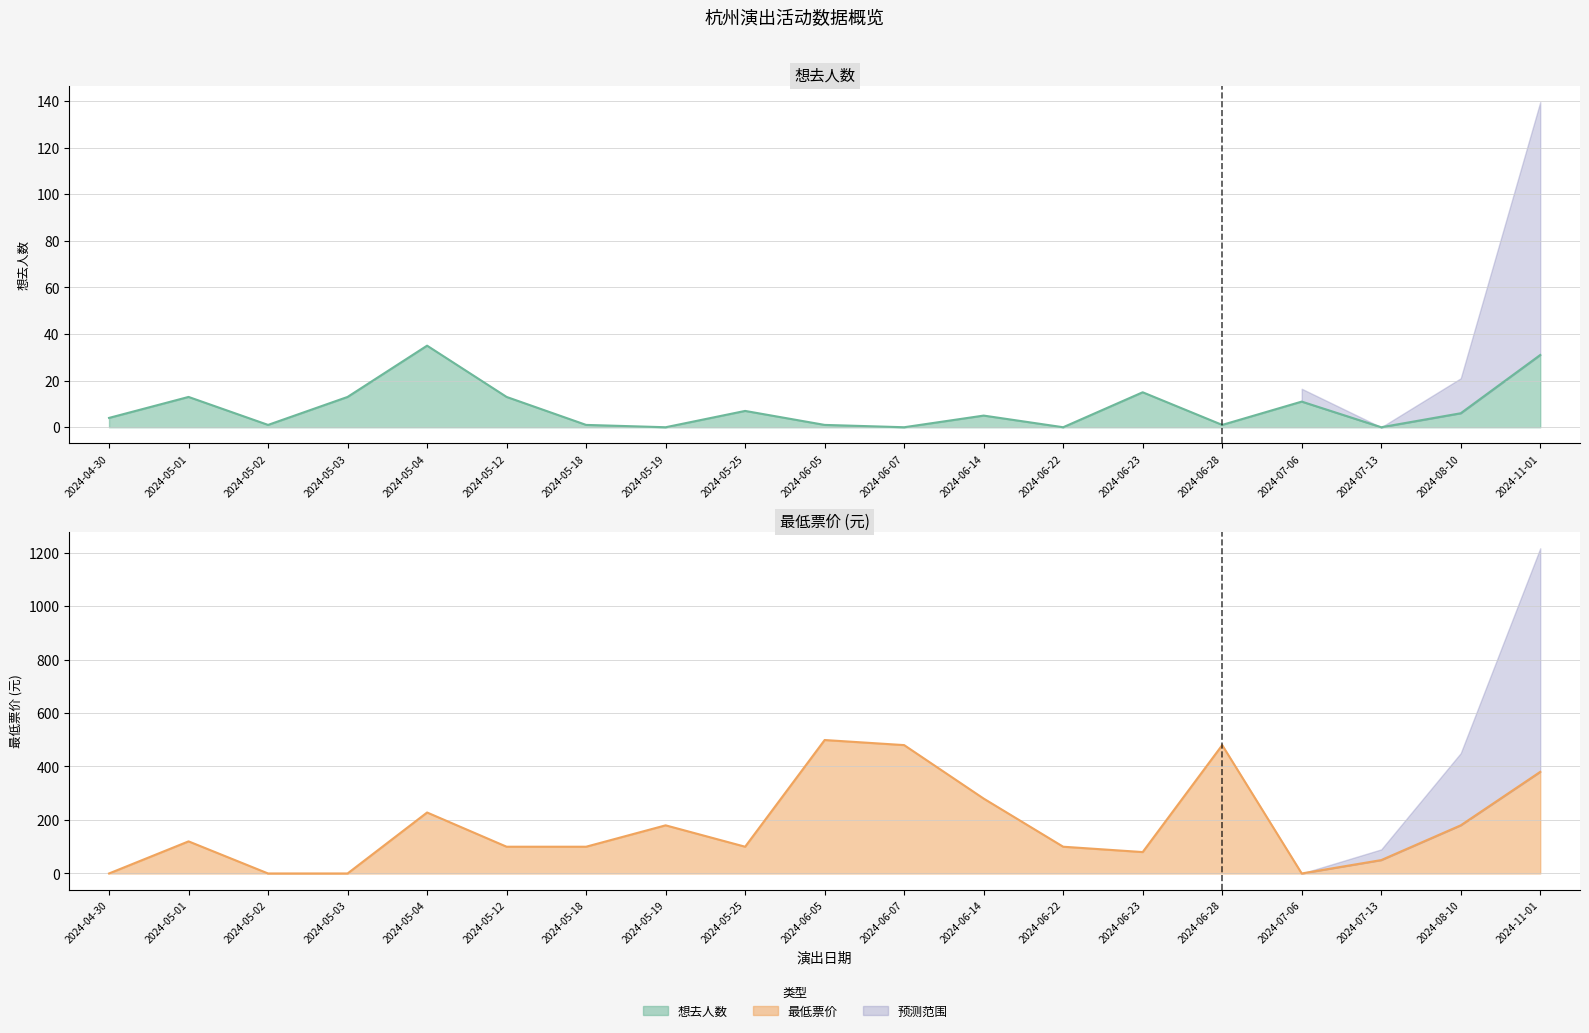

List the series in order of their peak value, highest first.

最低票价, 想去人数